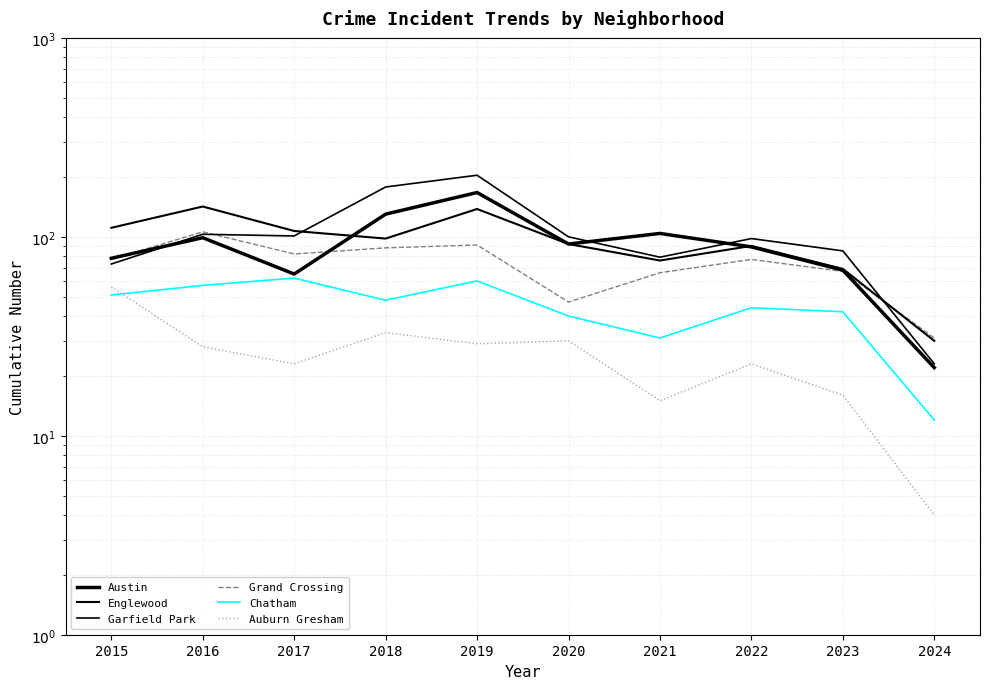

True or false: Grand Crossing has a value of 86 at 2021.

False